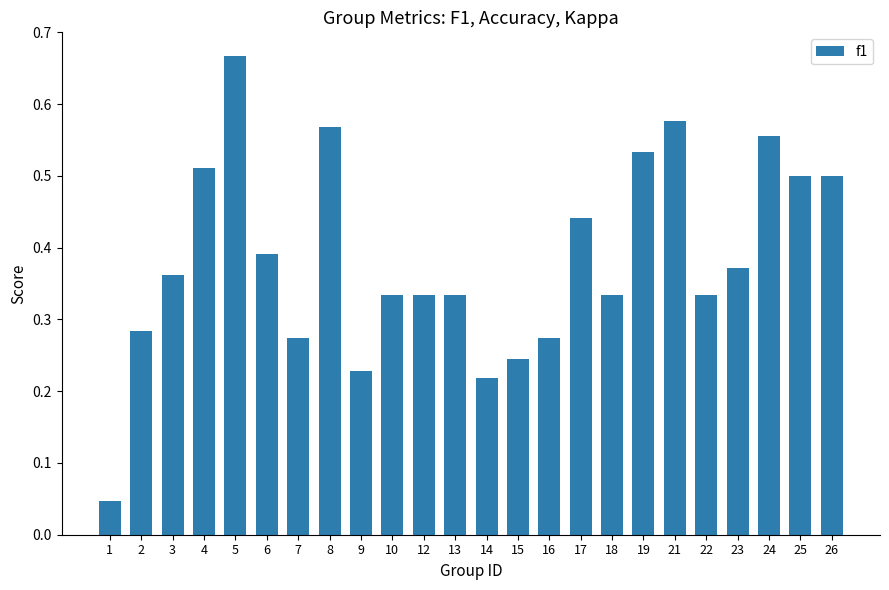

True or false: the data shows 0.5 at 19.

True